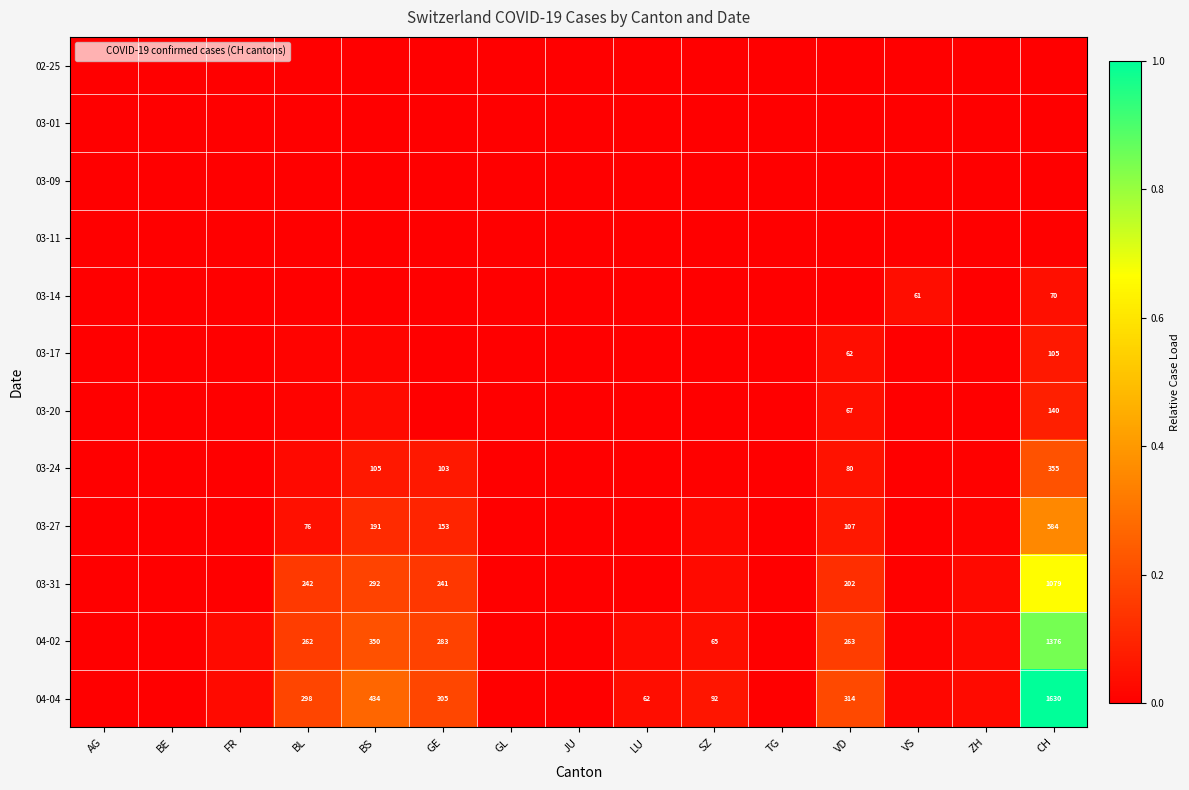

Rank the series at VD from lowest to highest value.

02-25, 03-01, 03-09, 03-11, 03-14, 03-17, 03-20, 03-24, 03-27, 03-31, 04-02, 04-04